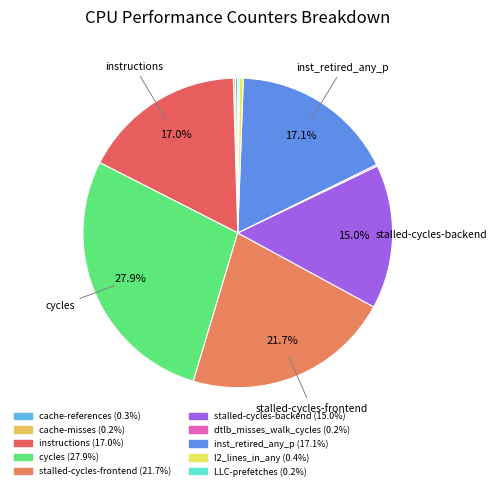

To the nearest percent, what is the difference between the largest and smallest slice percentages?

28%